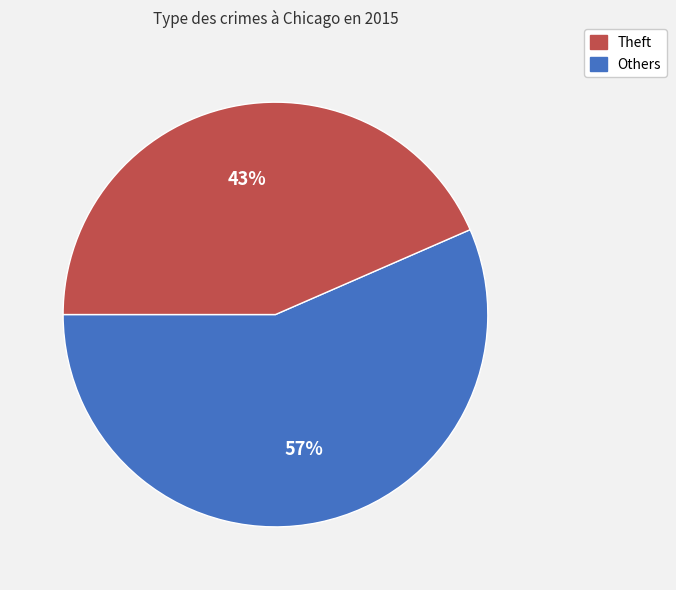

To the nearest percent, what is the average slice percentage?

50%